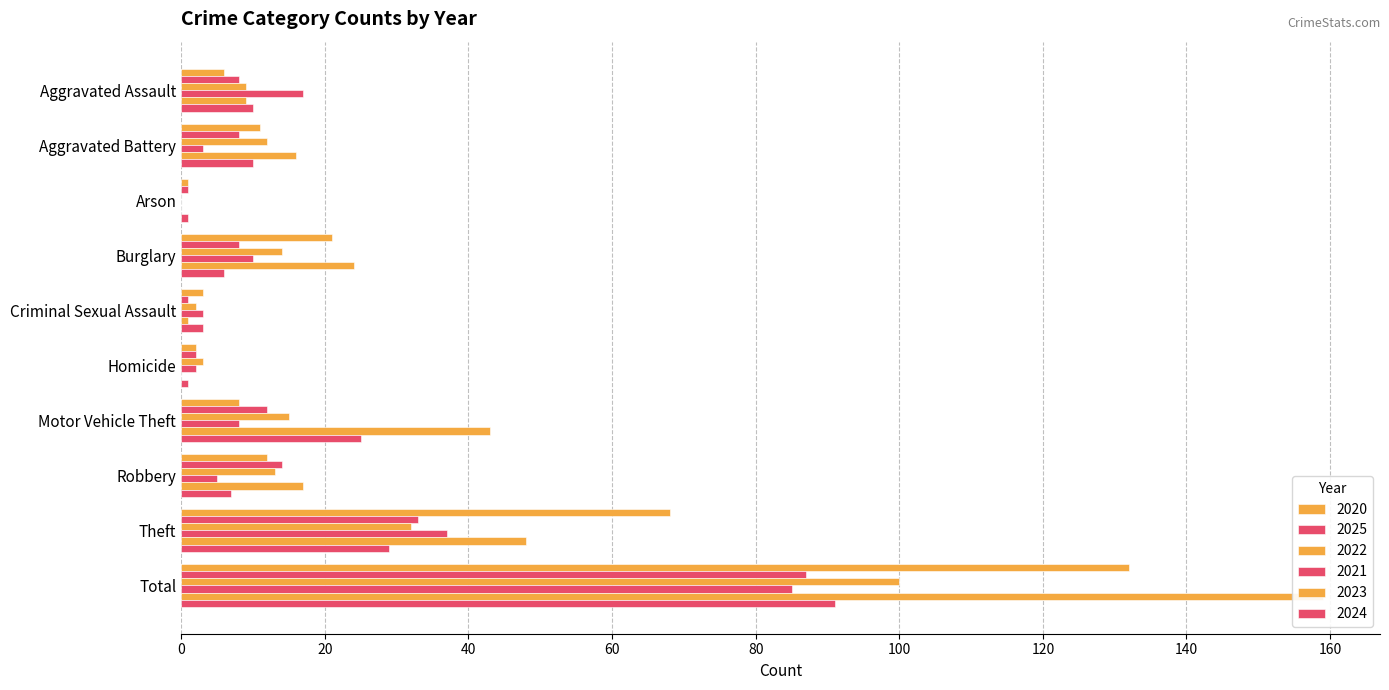

Reading left to right, extract all data points from this chart.

2020: Aggravated Assault=6	Aggravated Battery=11	Arson=1	Burglary=21	Criminal Sexual Assault=3	Homicide=2	Motor Vehicle Theft=8	Robbery=12	Theft=68	Total=132
2025: Aggravated Assault=8	Aggravated Battery=8	Arson=1	Burglary=8	Criminal Sexual Assault=1	Homicide=2	Motor Vehicle Theft=12	Robbery=14	Theft=33	Total=87
2022: Aggravated Assault=9	Aggravated Battery=12	Arson=0	Burglary=14	Criminal Sexual Assault=2	Homicide=3	Motor Vehicle Theft=15	Robbery=13	Theft=32	Total=100
2021: Aggravated Assault=17	Aggravated Battery=3	Arson=0	Burglary=10	Criminal Sexual Assault=3	Homicide=2	Motor Vehicle Theft=8	Robbery=5	Theft=37	Total=85
2023: Aggravated Assault=9	Aggravated Battery=16	Arson=0	Burglary=24	Criminal Sexual Assault=1	Homicide=0	Motor Vehicle Theft=43	Robbery=17	Theft=48	Total=159
2024: Aggravated Assault=10	Aggravated Battery=10	Arson=1	Burglary=6	Criminal Sexual Assault=3	Homicide=1	Motor Vehicle Theft=25	Robbery=7	Theft=29	Total=91